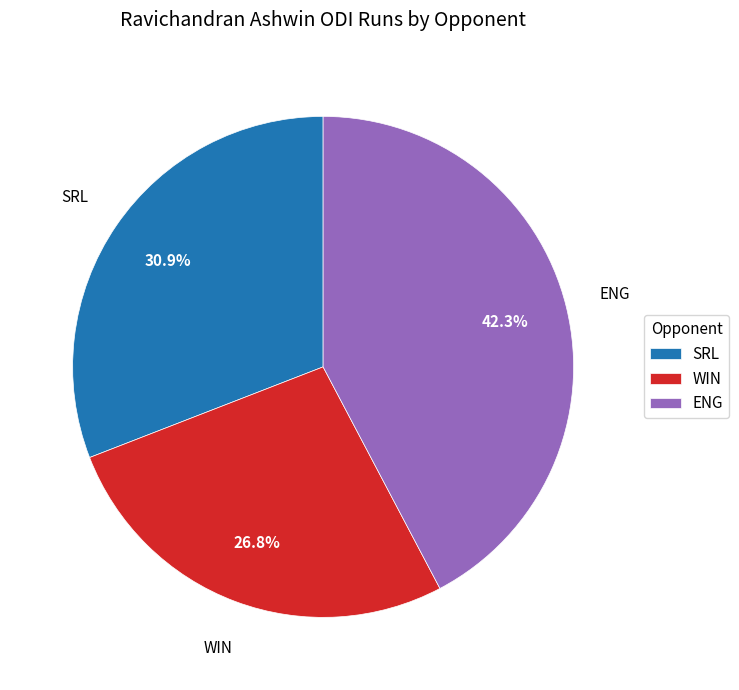

Is there a majority slice in this chart?

No